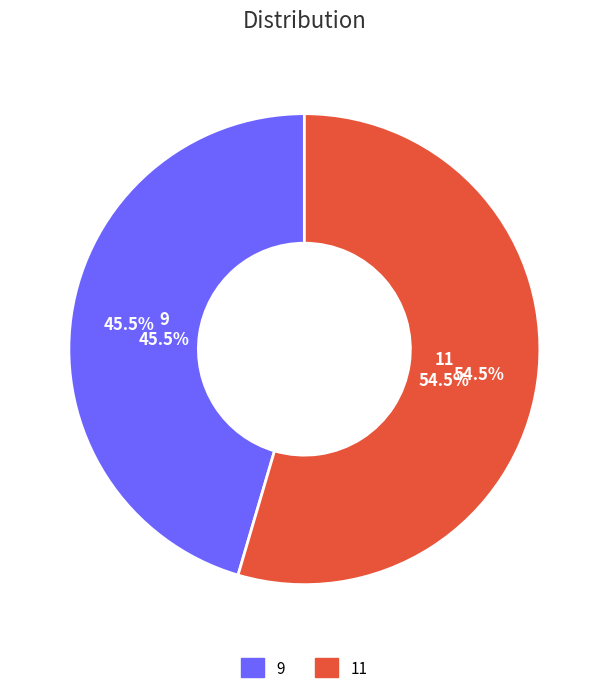

What is the change in value from 9 to 11?

+2